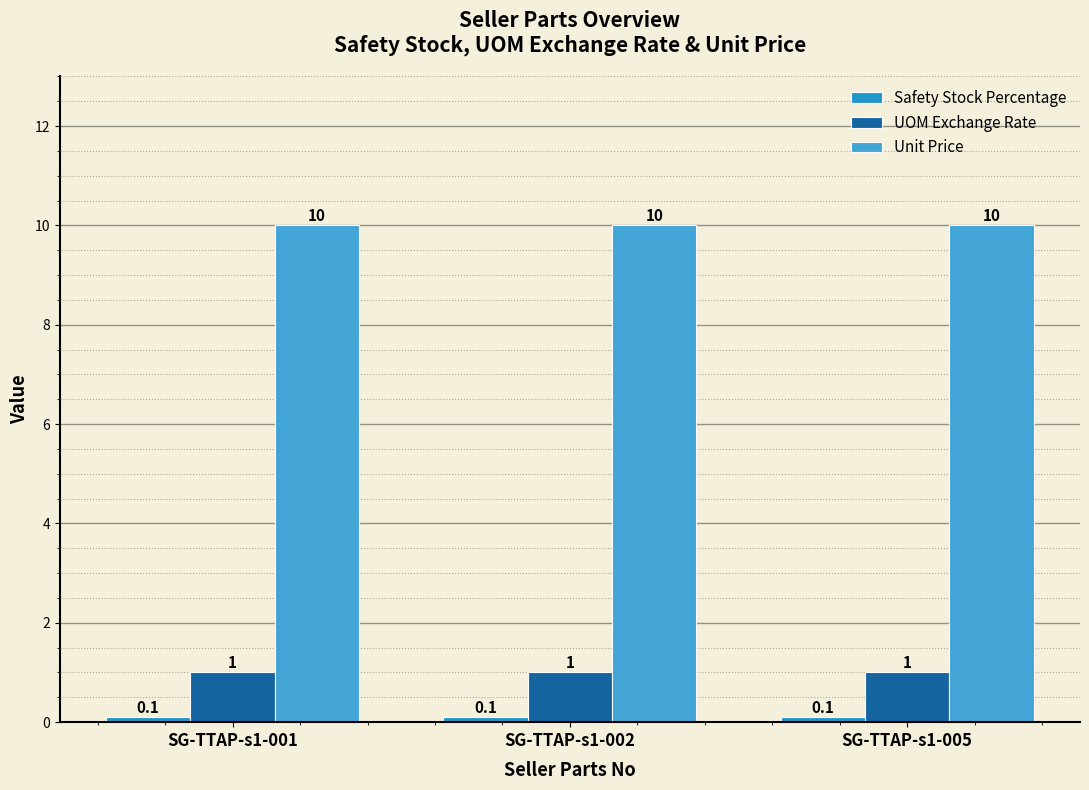

What is the value of the UOM Exchange Rate bar at the 2nd from the left?

1.0